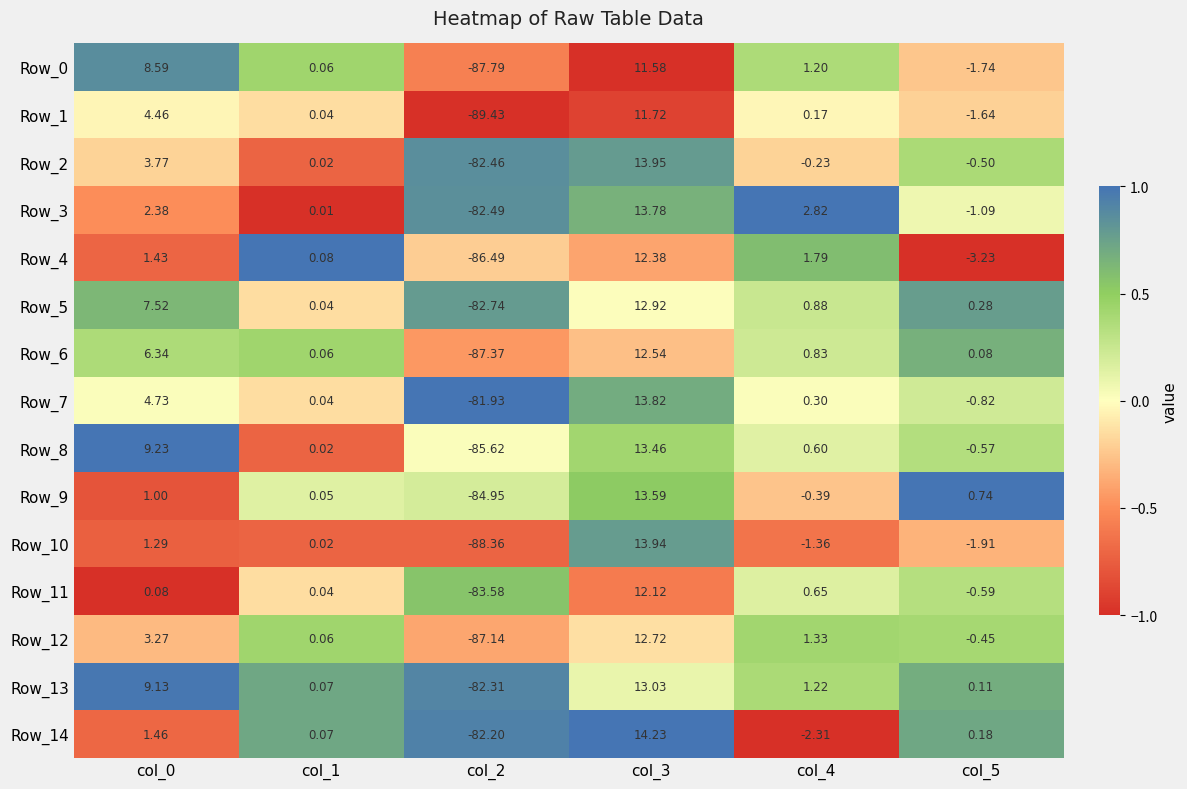

Is the value of Row_3 at col_3 greater than the value of Row_2 at col_1?

Yes